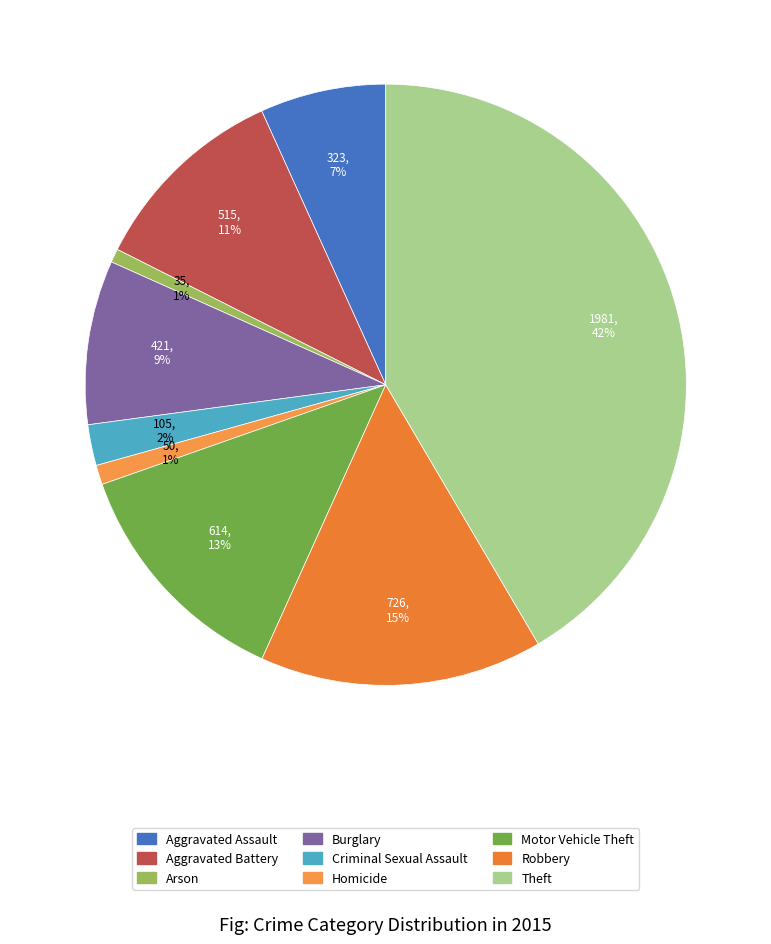

Which category has the biggest portion of the pie?

Theft